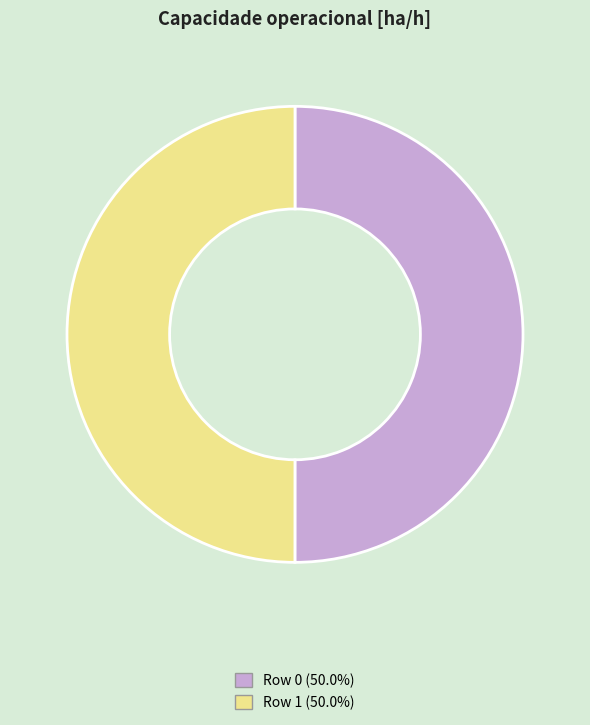

Do Row 0 and Row 1 together represent more than half of the pie?

Yes